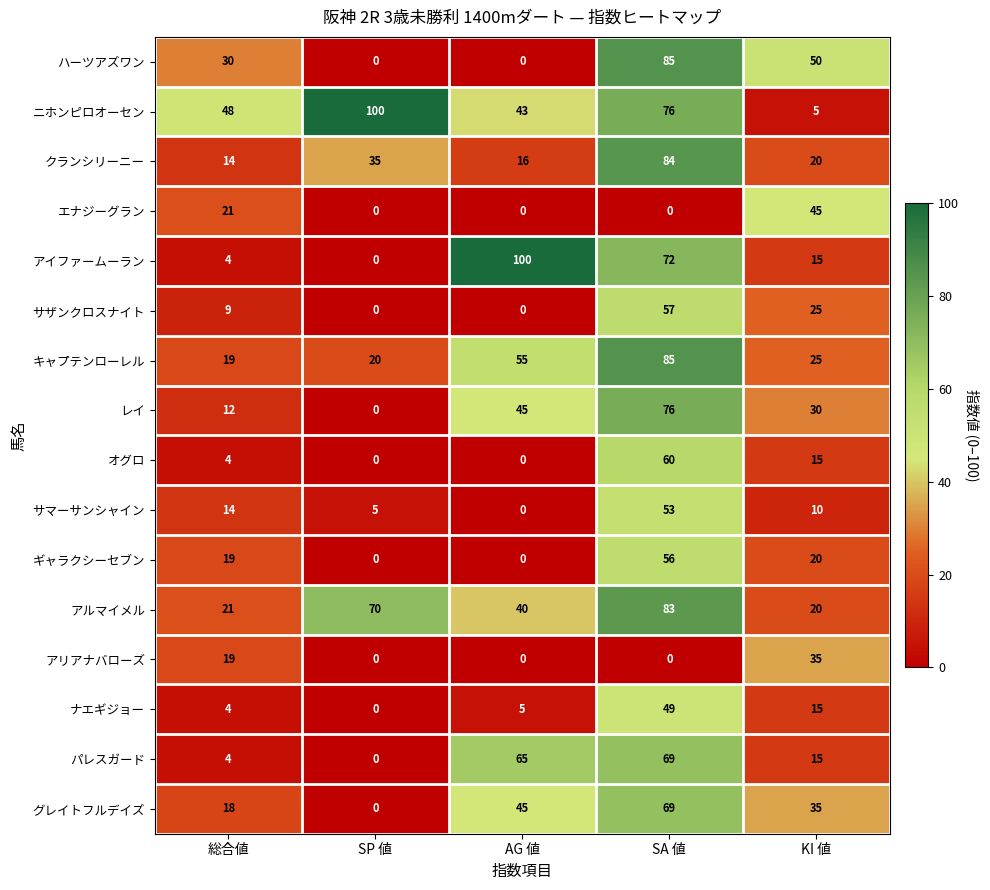

What is the spread (max minus min) of values at 総合値?

44